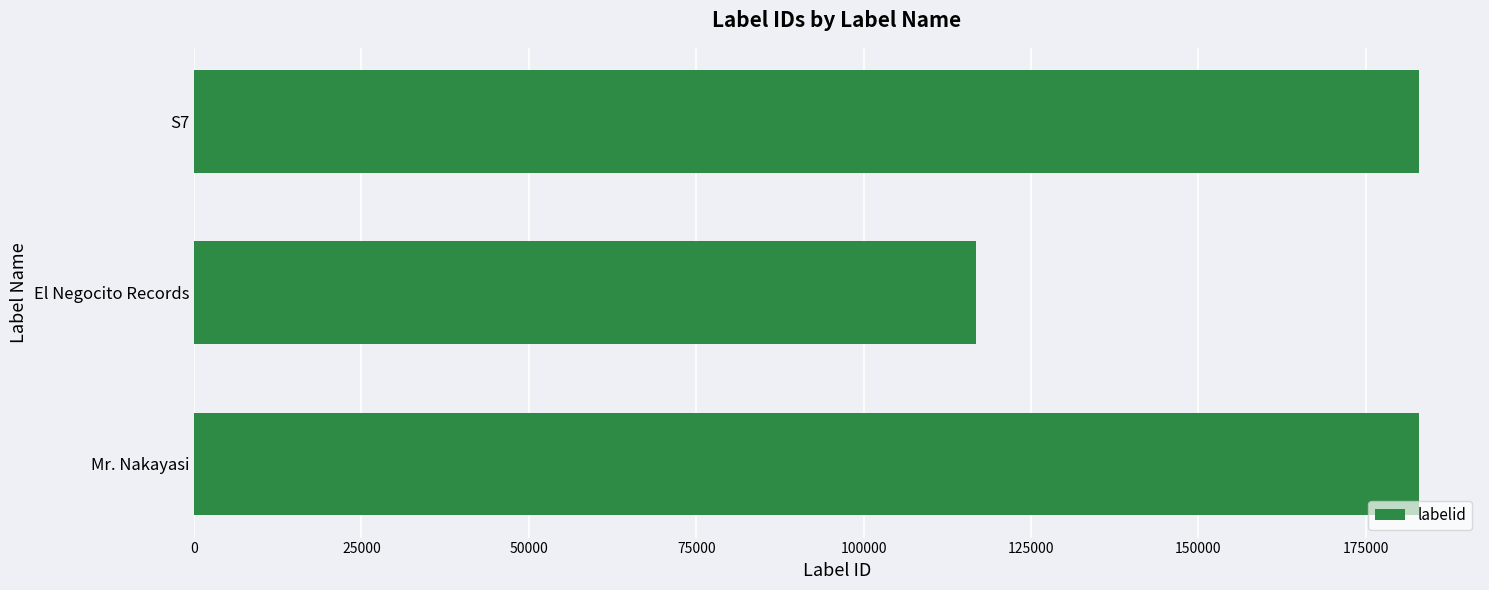

The value at Mr. Nakayasi is 182890. True or false?

True